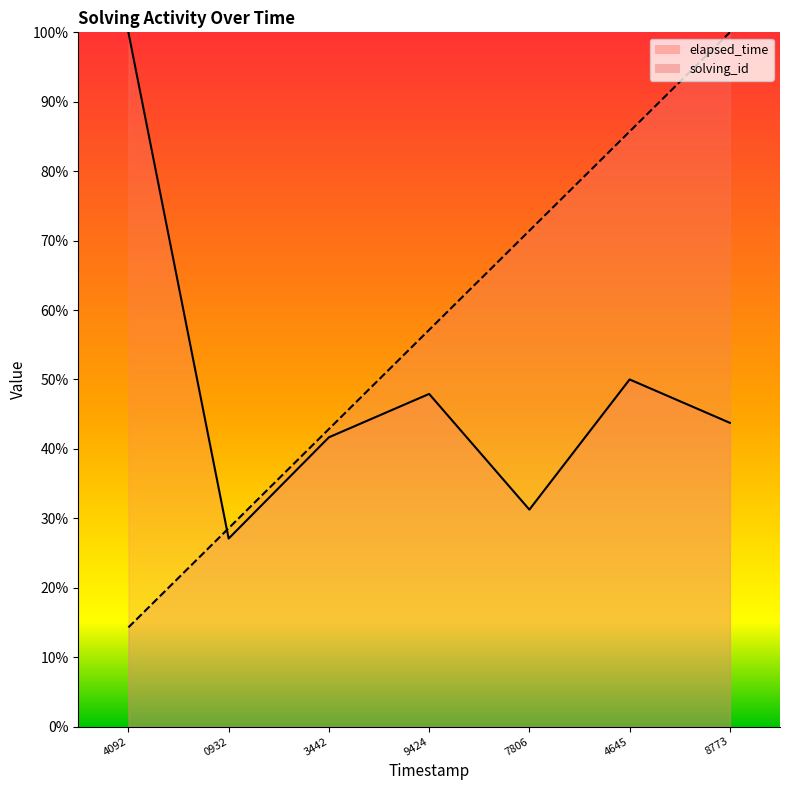

At which label does solving_id reach its minimum?

4092